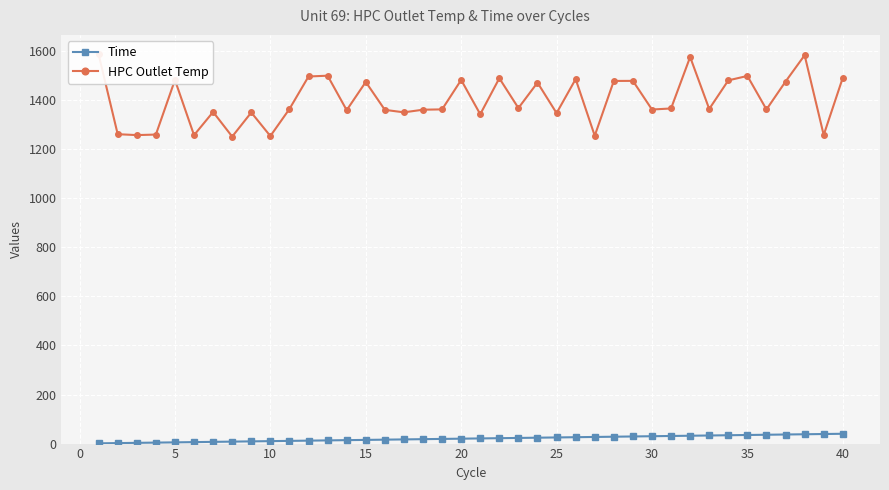

What is the difference between the maximum and second lowest values in the Time series?

38